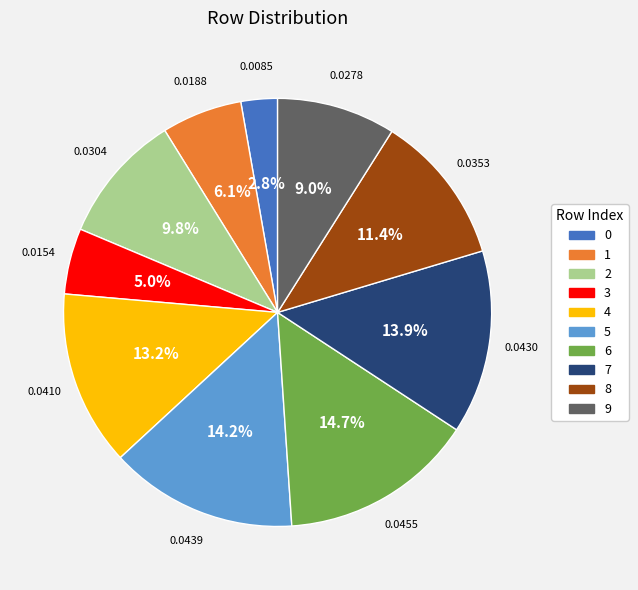

Combined, what portion of the pie is 0 and 4?

16.0%